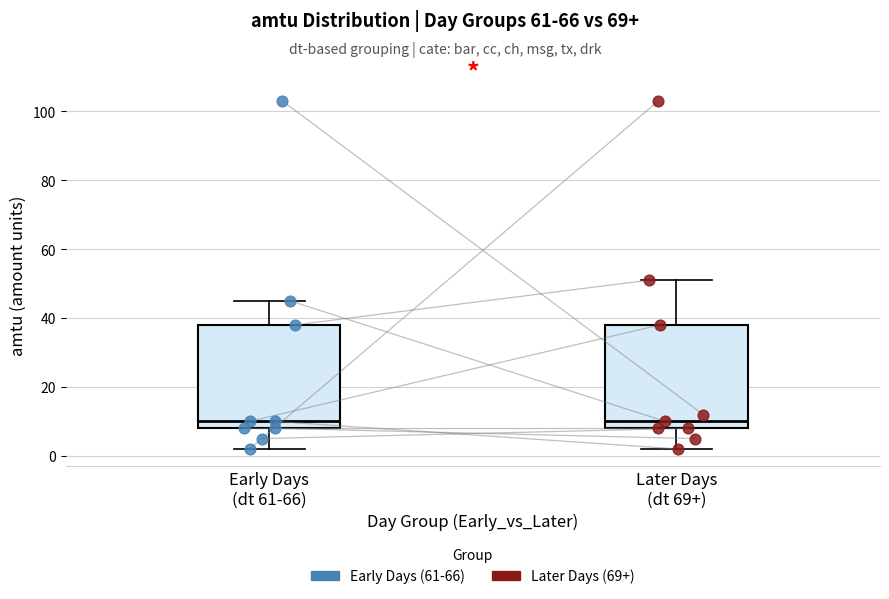

Reading left to right, transcribe this box plot: for each box, give where its median line is, the range the box spans, and where its two whiskers end, as read against the y-axis. The values are not printed on the chart, so give them approximately, as read against the axis.

Early Days (dt 61-66): median 10, box 8 to 38, whiskers 2 to 46
Later Days (dt 69+): median 10, box 8 to 38, whiskers 2 to 52